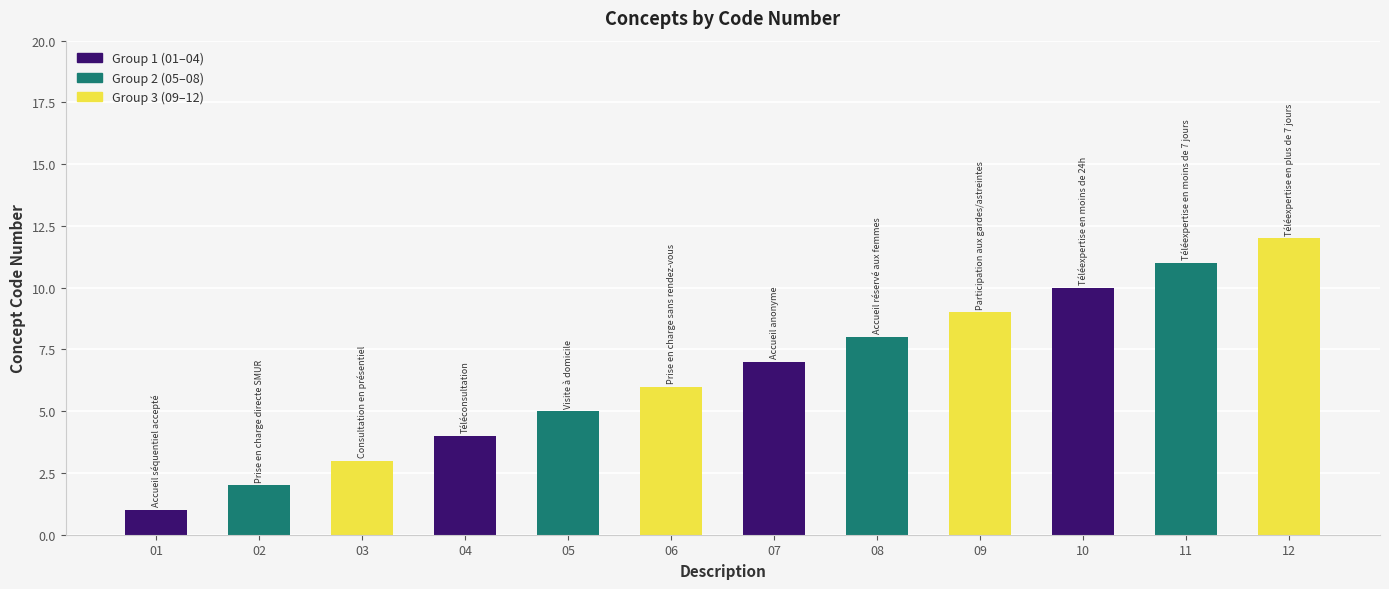

List the labels in order of value, smallest first.

01, 02, 03, 04, 05, 06, 07, 08, 09, 10, 11, 12